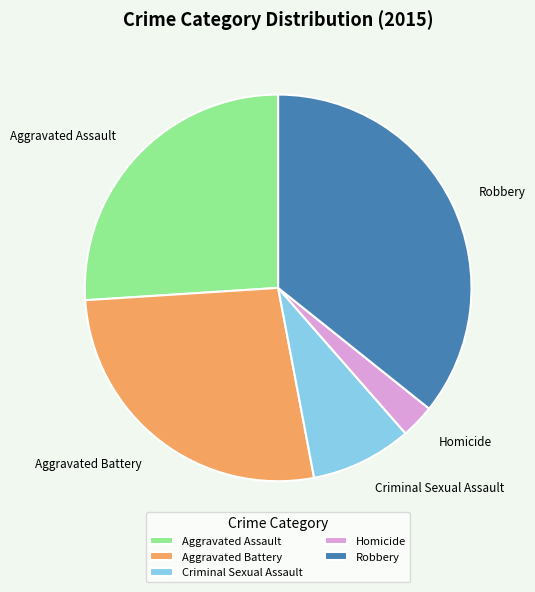

Approximately how many times larger is the value at Criminal Sexual Assault compared to Homicide?

3.0